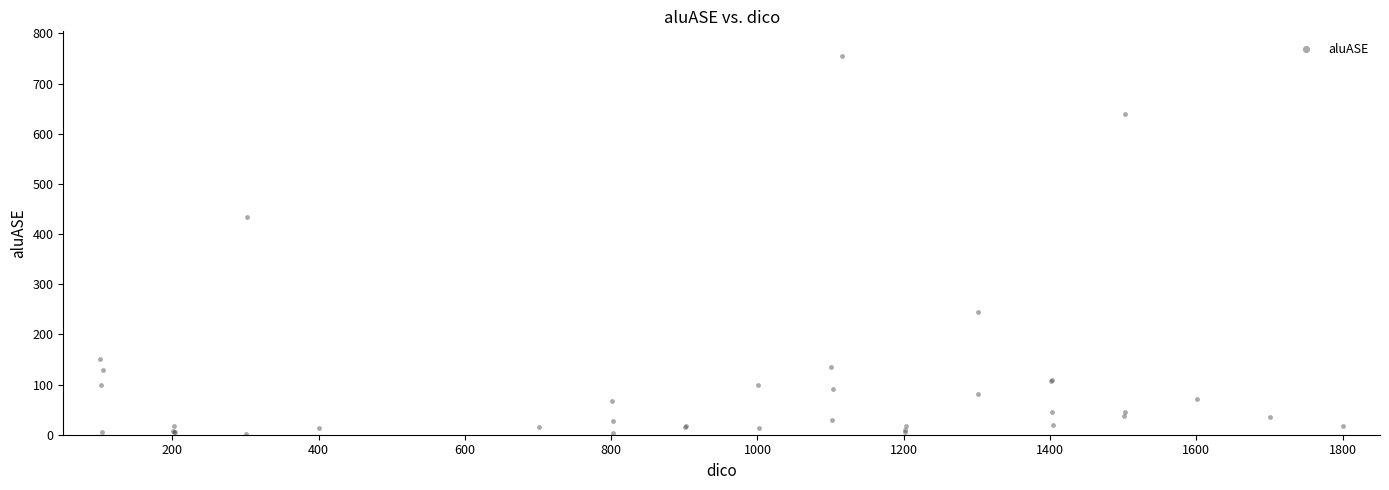

What Y value in the scatter plot is closest to 378?

433